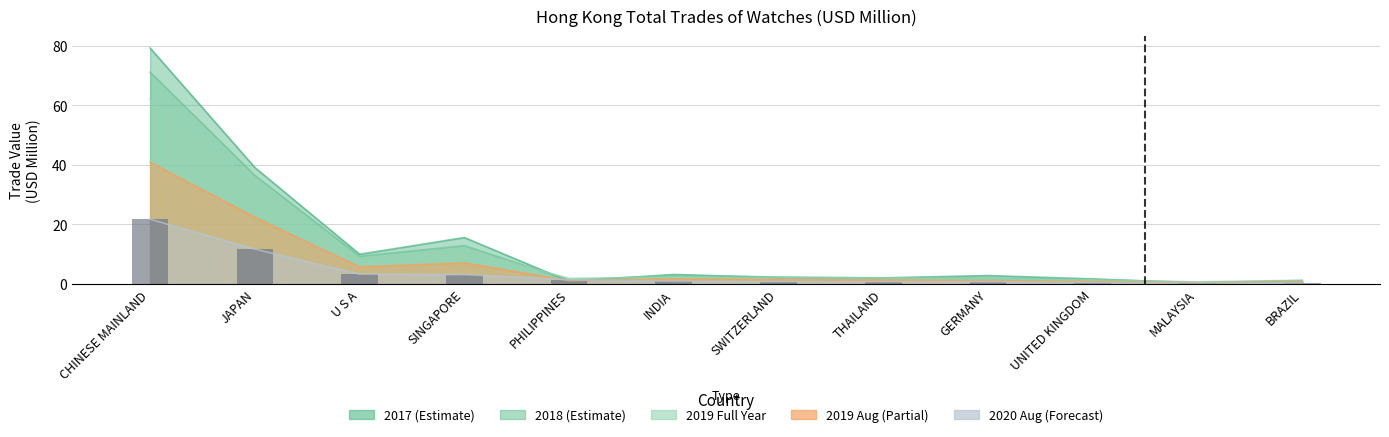

Does the chart contain any negative values?

No